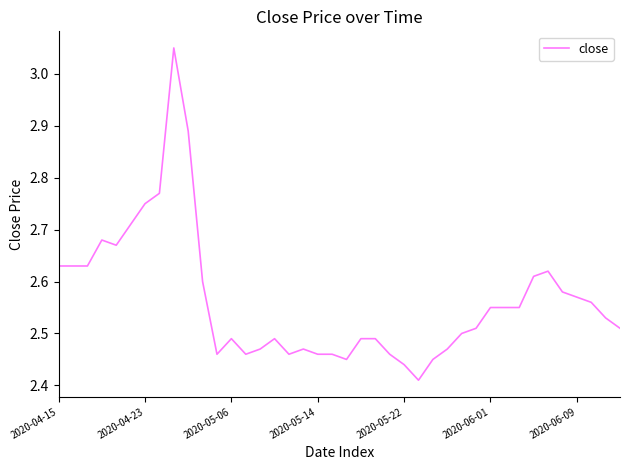

What is the difference between the maximum and minimum values?

0.6